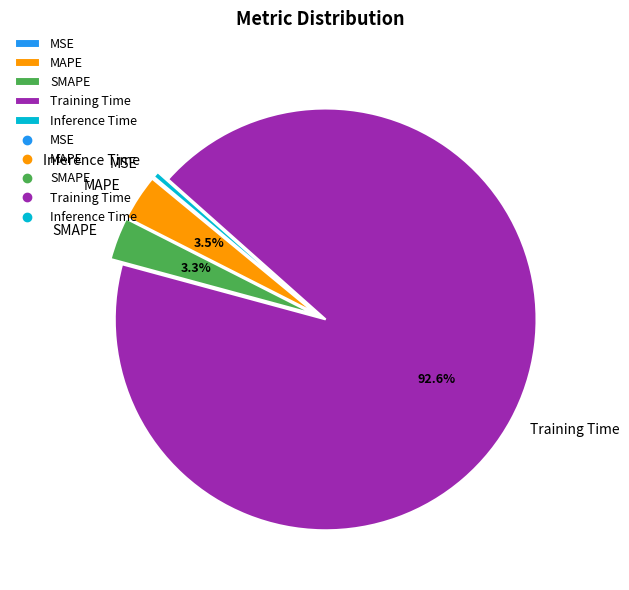

Is the sum of MAPE and Inference Time greater than half?

No